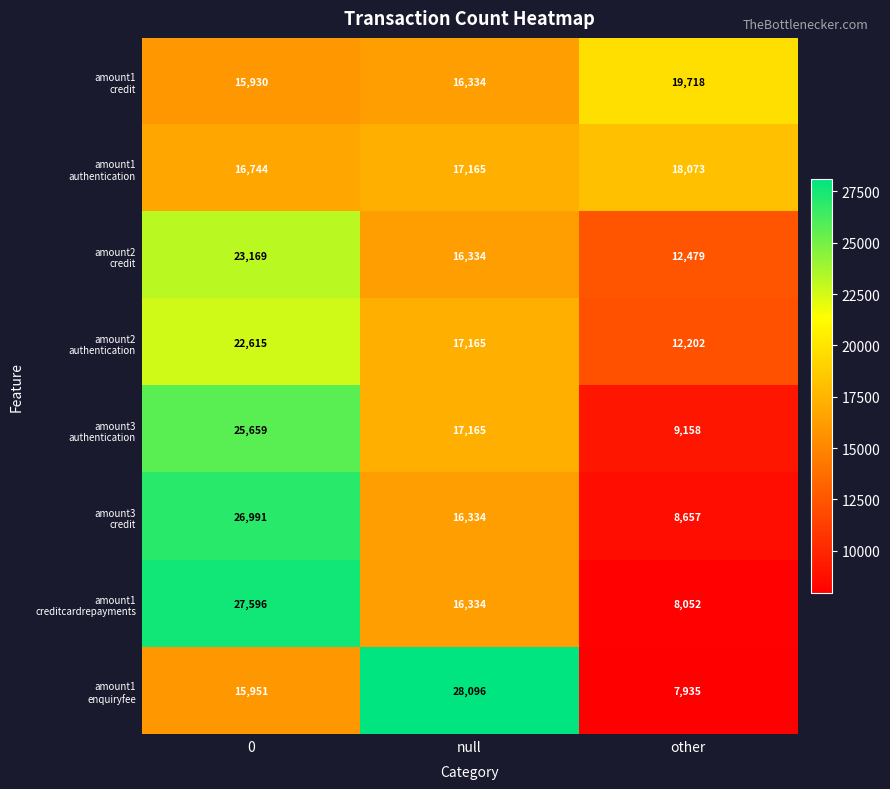

What is the maximum value shown in the chart?

28096